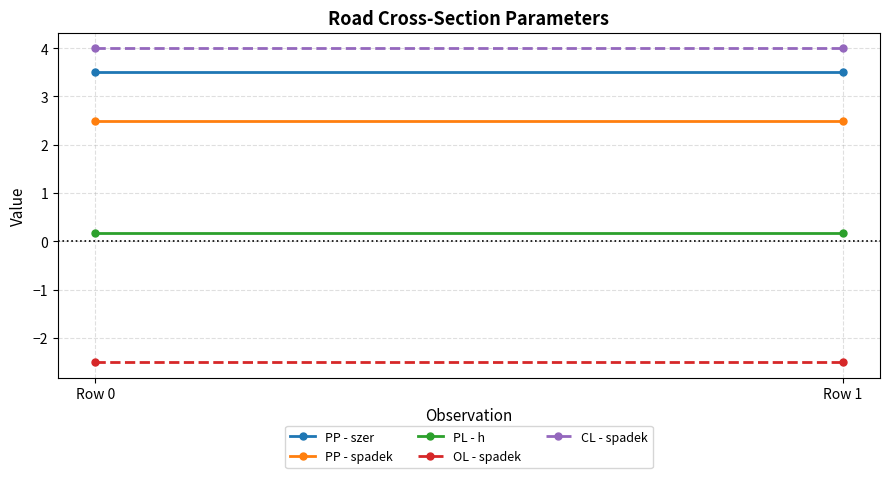

The value of PP - szer at Row 0 is 5.4. True or false?

False